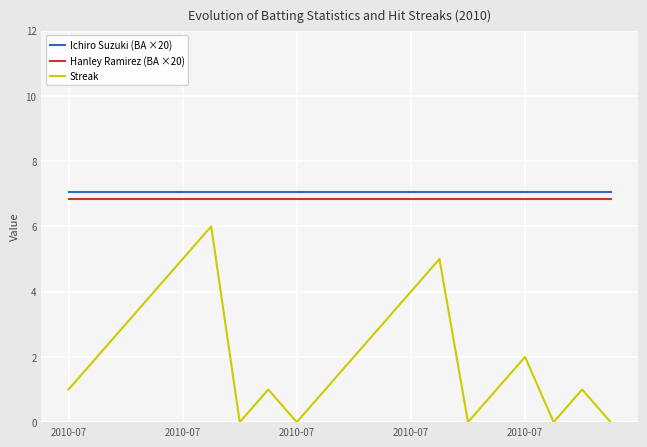

Which series has the widest spread of values?

Streak